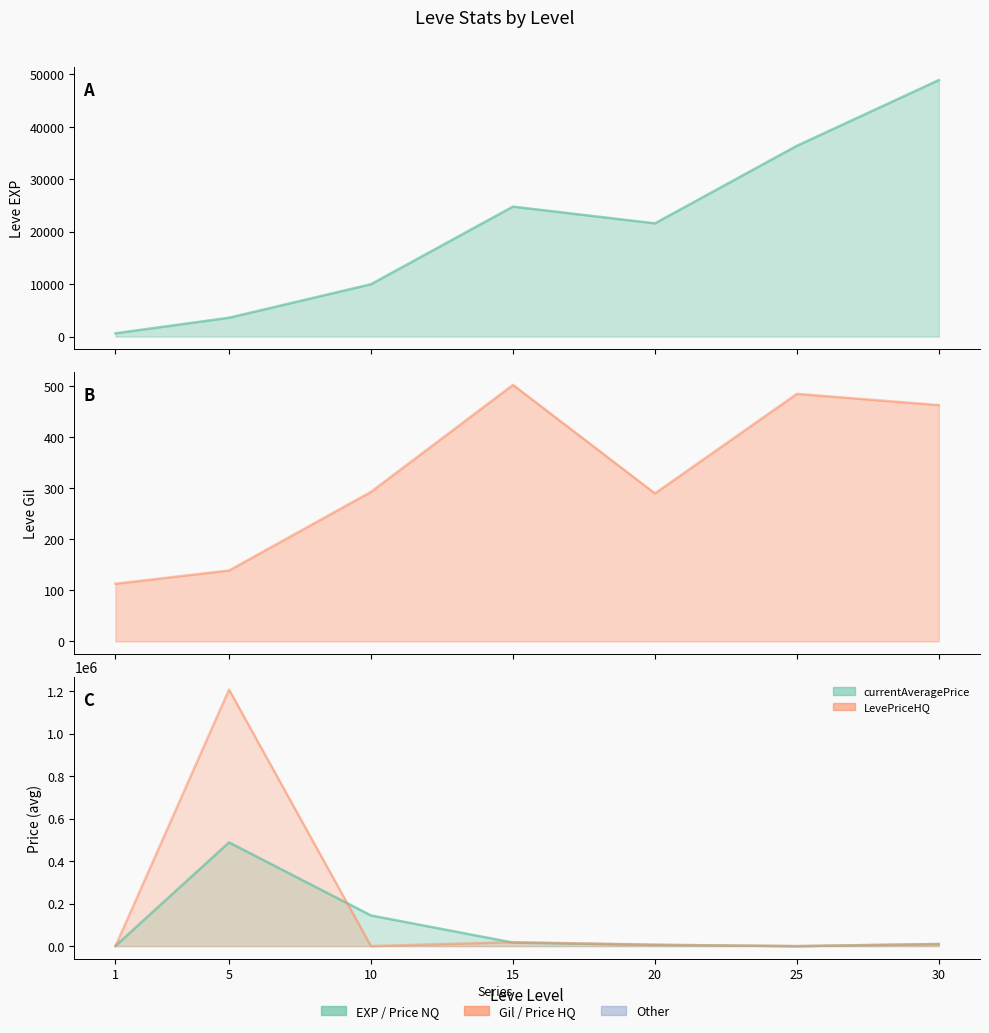

Between 30 and 25, which is larger?

30